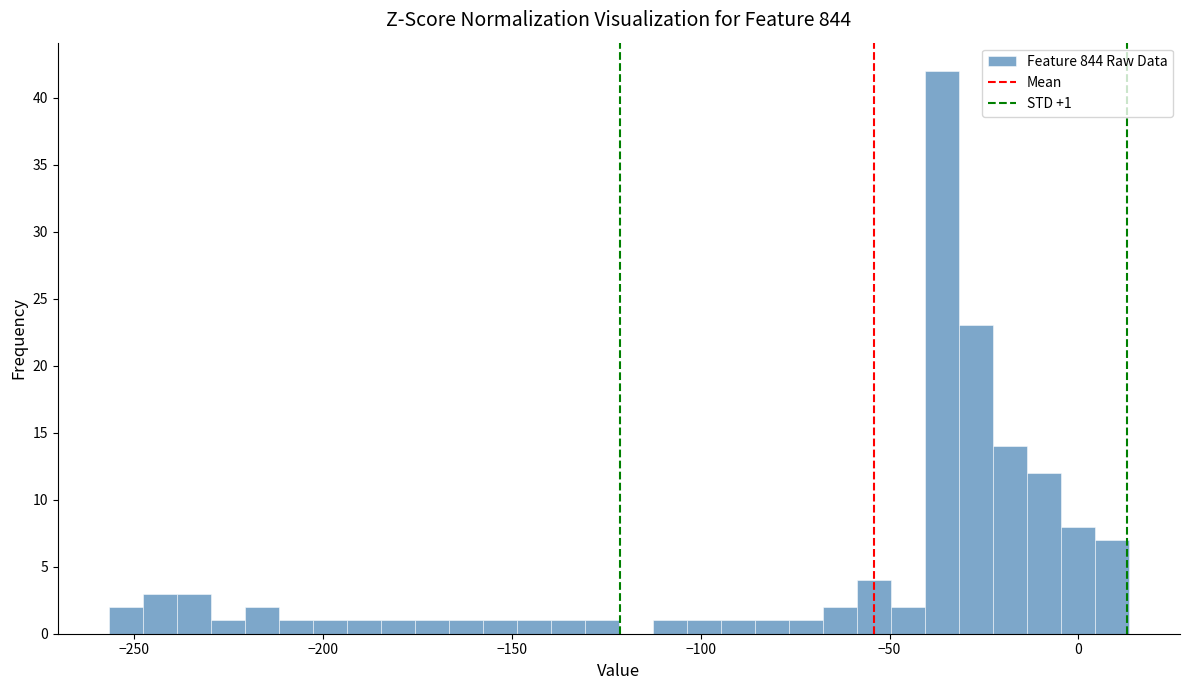

Around what value on the x-axis is the tallest bar? Give the approximate position of its centre, as read against the axis.

-35